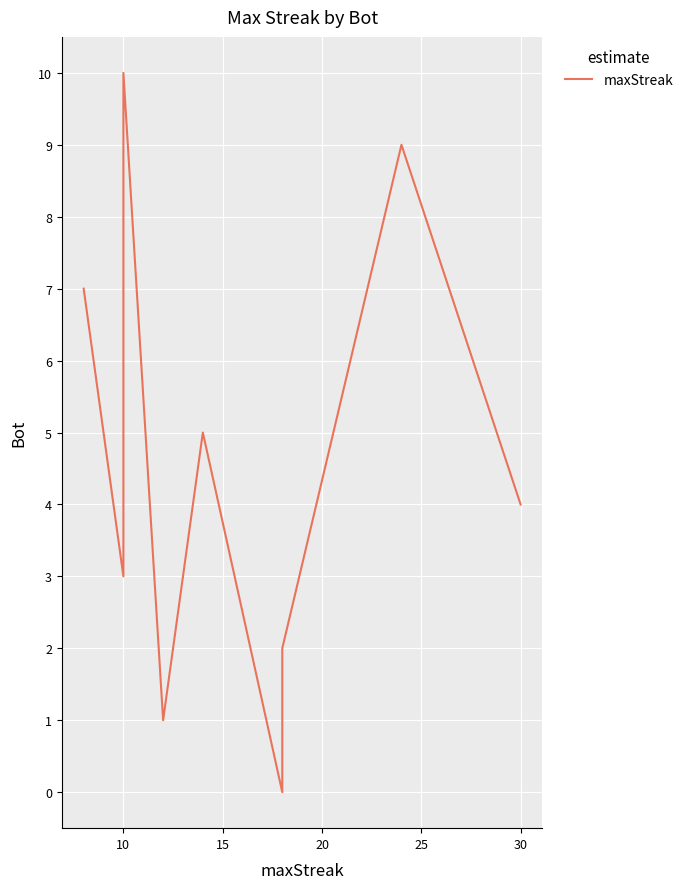

How many values are below 5?

5